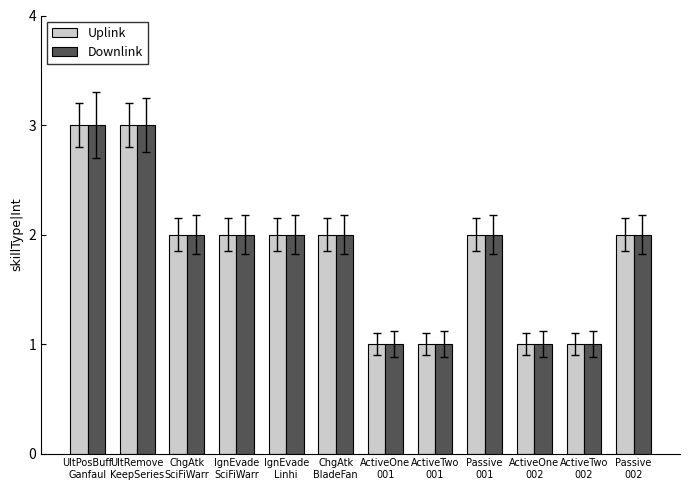

What is the sum of the Downlink values at ActiveTwo
001 and IgnEvade
Linhi?

3